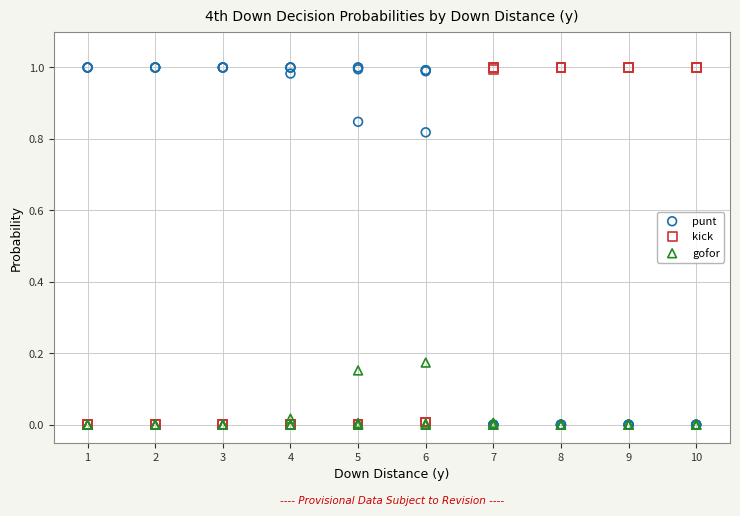

What are all the series names shown in the legend?

punt, kick, gofor